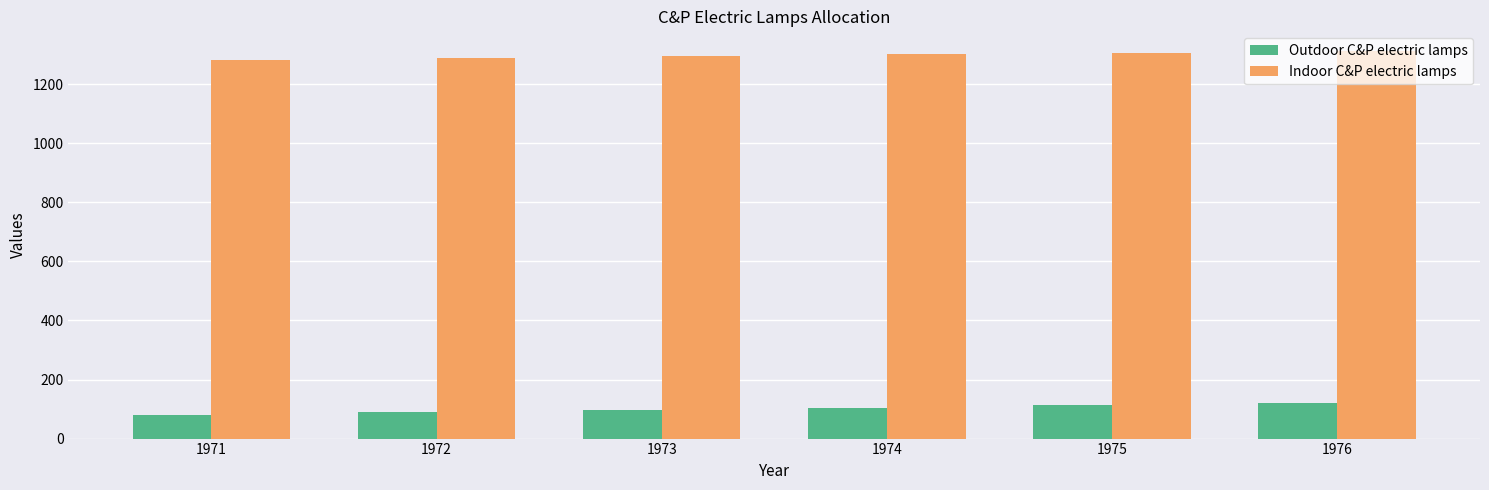

How many data points in Outdoor C&P electric lamps are above 104?

3